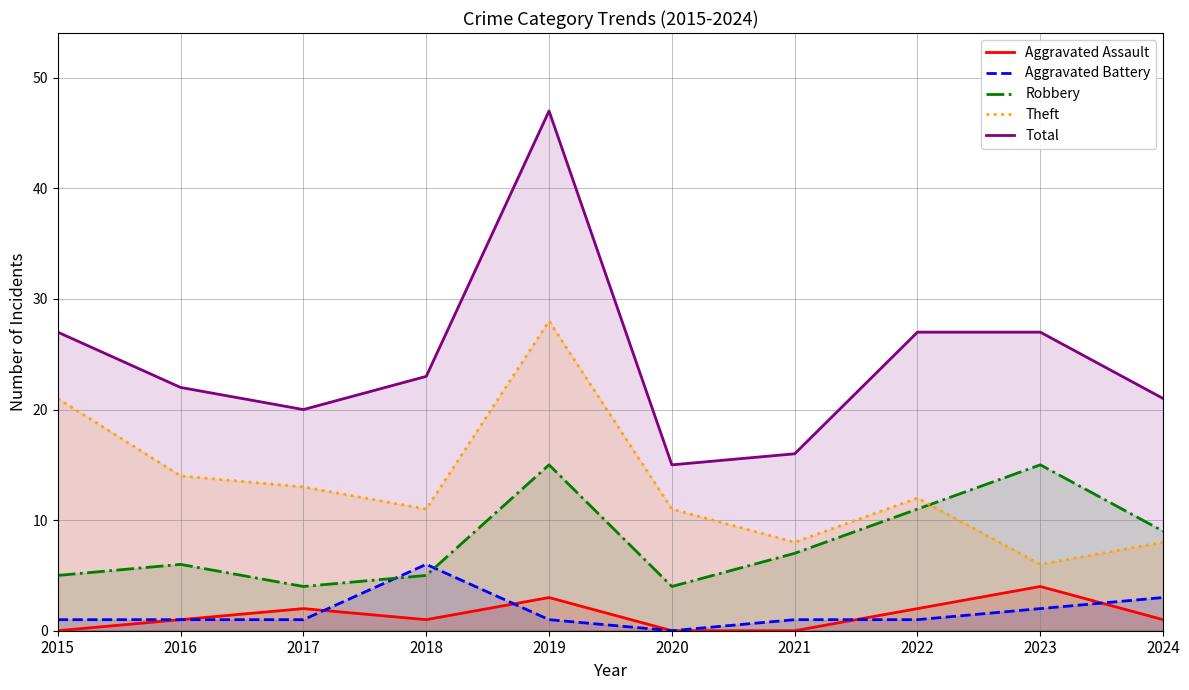

The value of Theft at 2017 is 21. True or false?

False